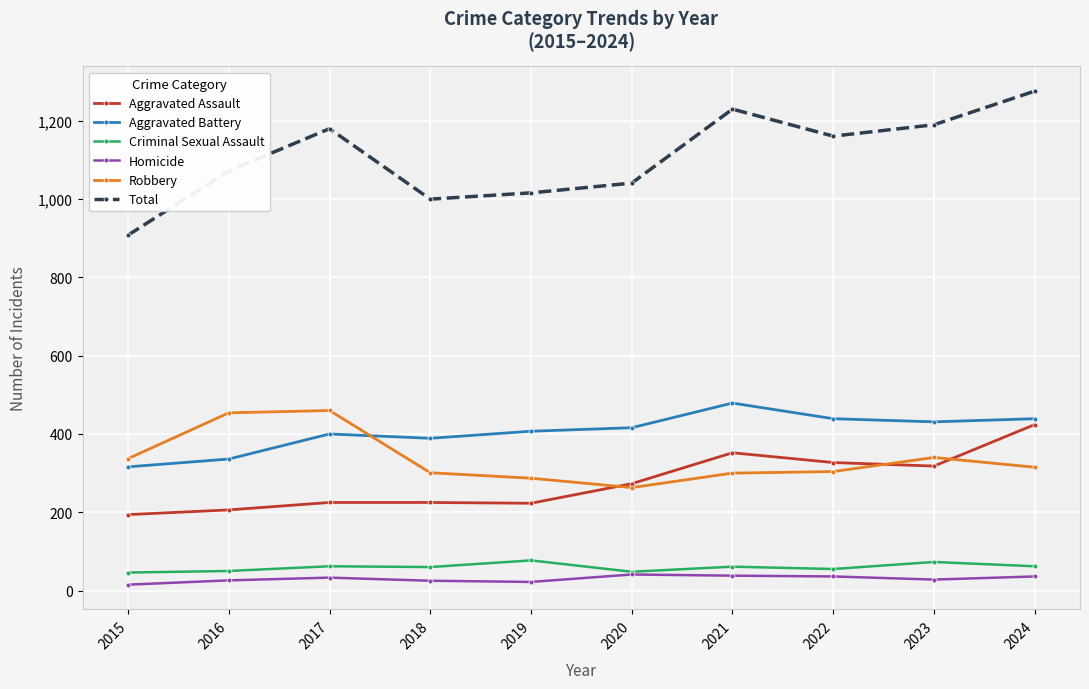

What is the sum of the Criminal Sexual Assault values at 2017 and 2023?

135